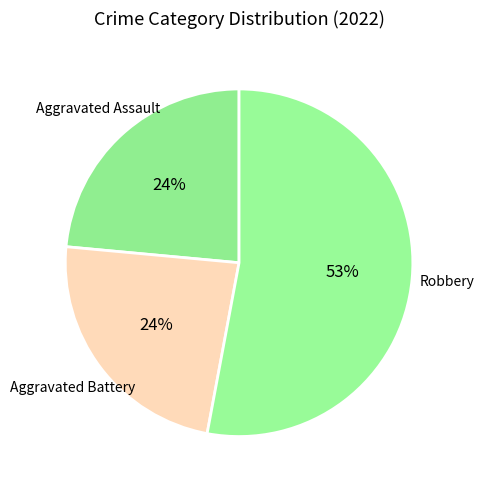

Is the sum of Aggravated Battery and Aggravated Assault greater than half?

No